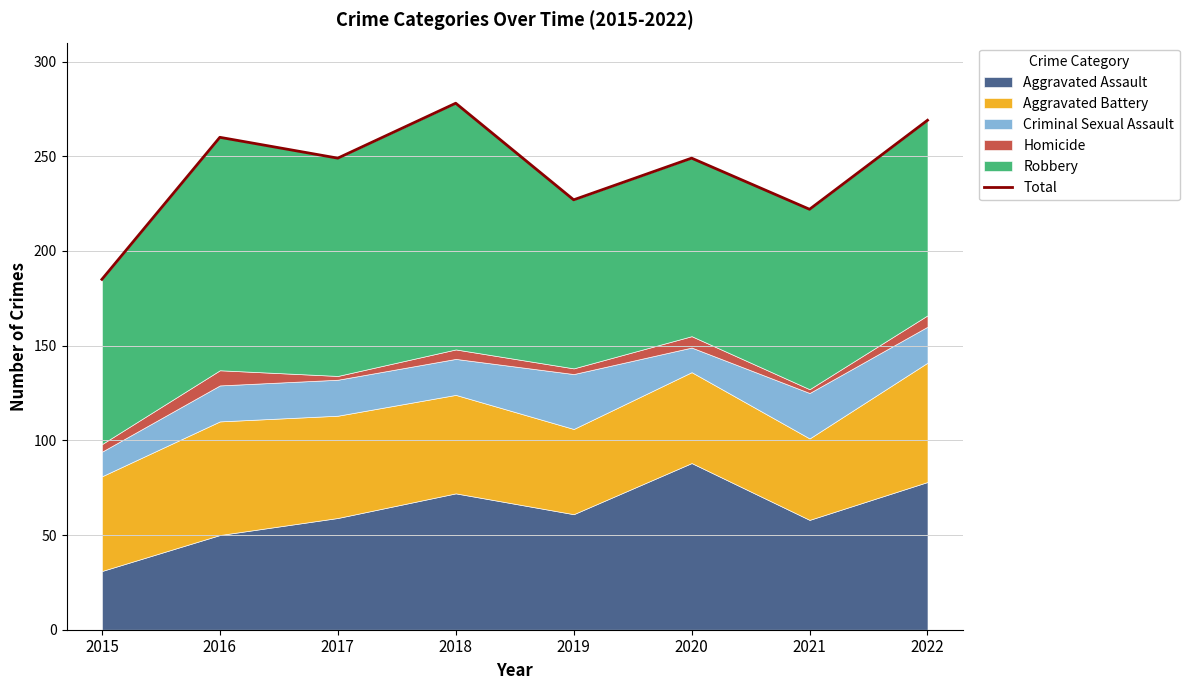

List the labels in order of value, largest first.

2018, 2022, 2016, 2017, 2020, 2019, 2021, 2015